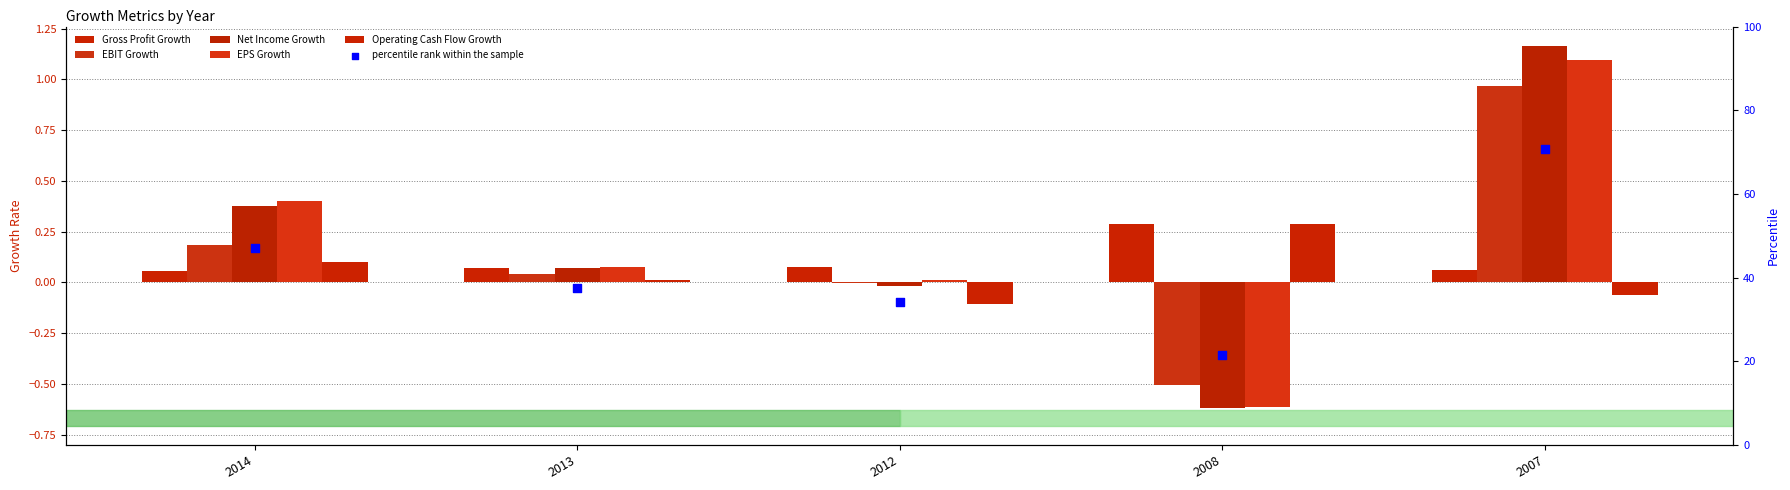

Which series contains the highest Y value?

percentile rank within the sample